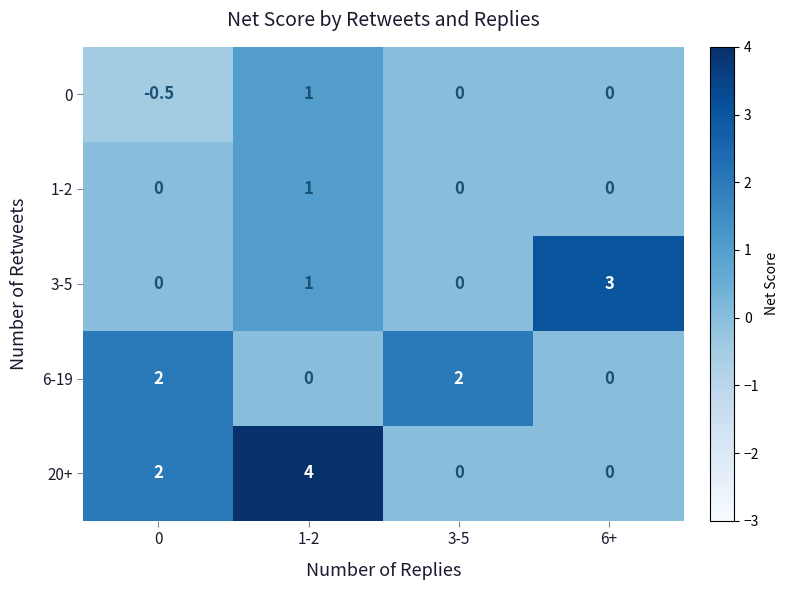

Reading left to right, transcribe all the data shown in this chart.

0: 0=-0.5	1-2=1.0	3-5=0.0	6+=0.0
1-2: 0=0.0	1-2=1.0	3-5=0.0	6+=0.0
3-5: 0=0.0	1-2=1.0	3-5=0.0	6+=3.0
6-19: 0=2.0	1-2=0.0	3-5=2.0	6+=0.0
20+: 0=2.0	1-2=4.0	3-5=0.0	6+=0.0